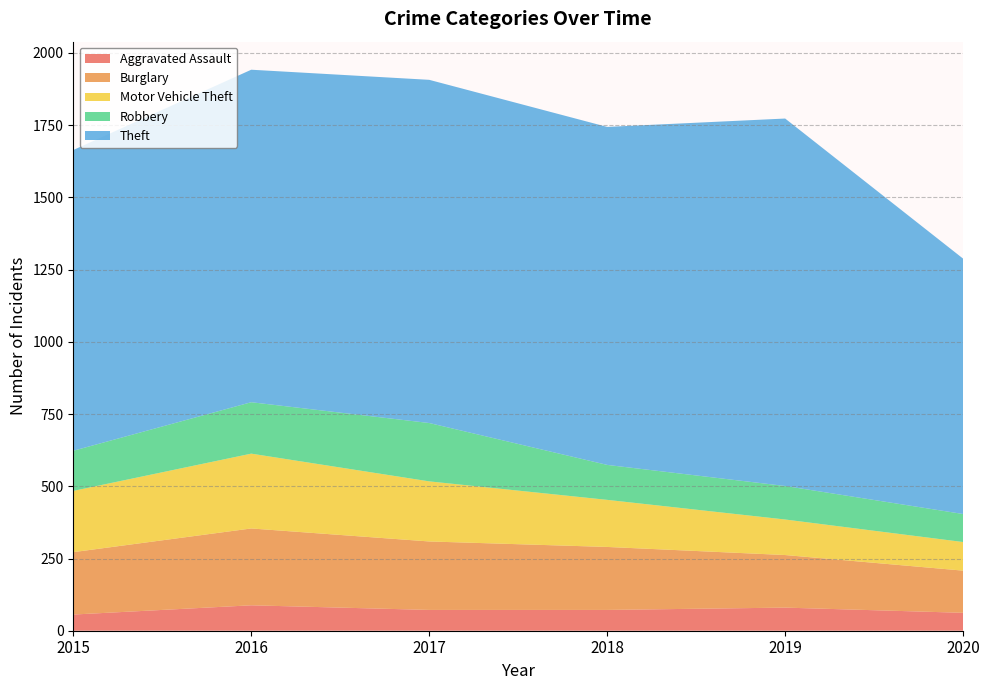

Reading left to right, what are all the values shown in this chart?

Aggravated Assault: 56	88	72	72	80	62
Burglary: 216	266	237	218	182	146
Motor Vehicle Theft: 212	259	208	163	123	99
Robbery: 139	178	202	121	116	97
Theft: 1041	1151	1188	1170	1272	884